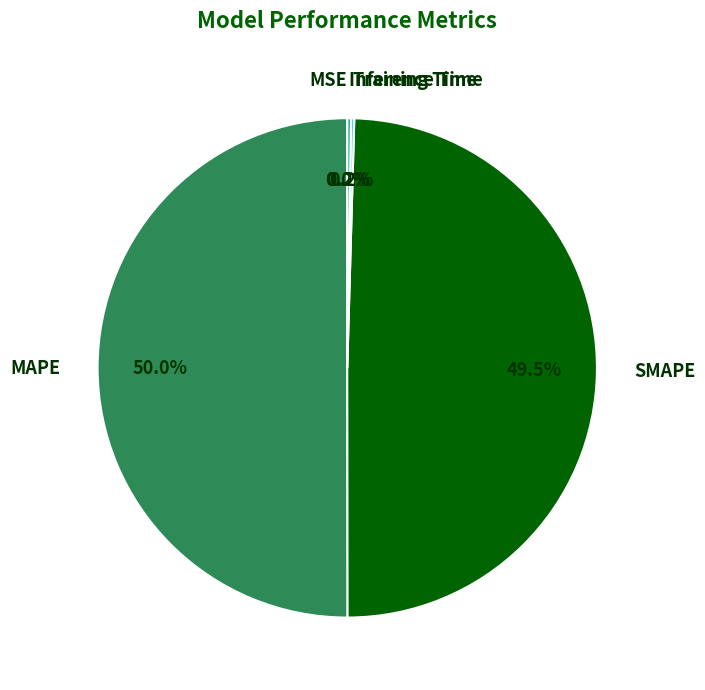

What is the majority slice?

MAPE